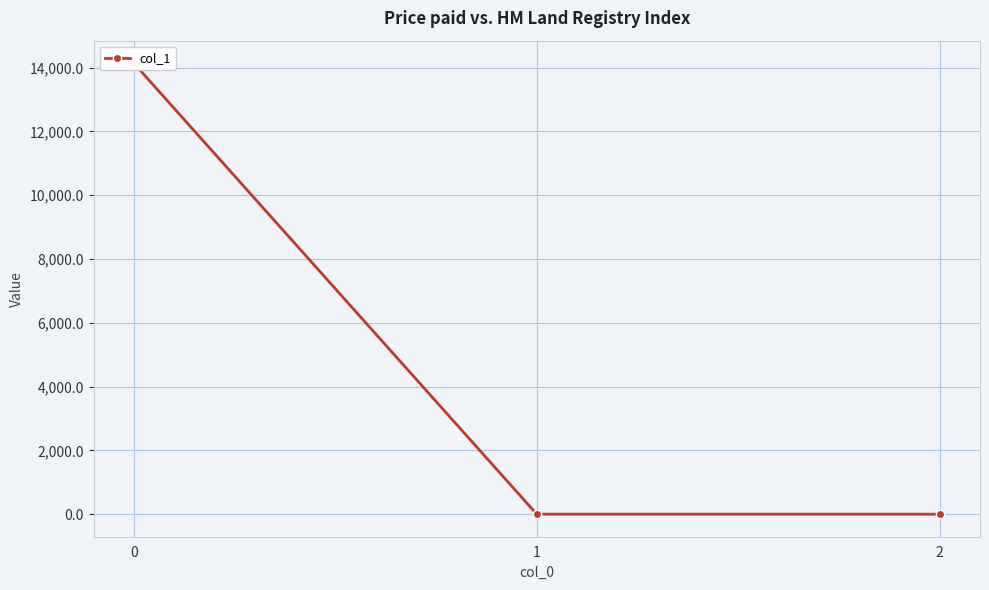

Read the value at 1.

0.1